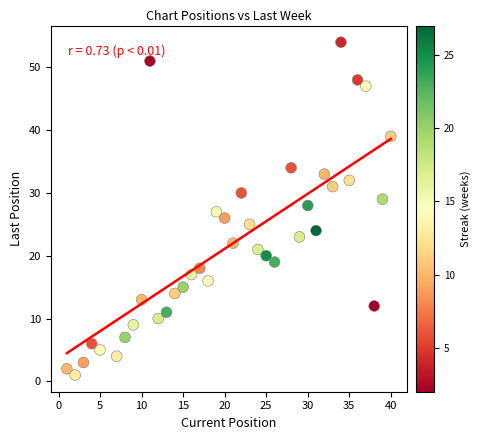

What is the range of Y values (max minus min)?

53